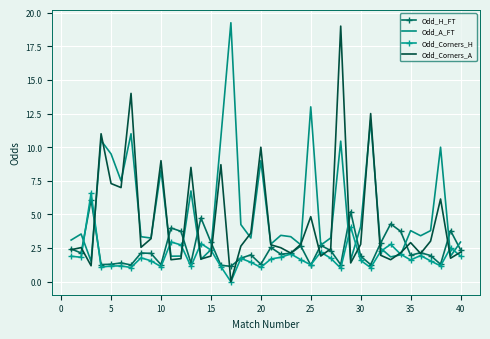

Which series has the largest total across all categories?

Odd_A_FT